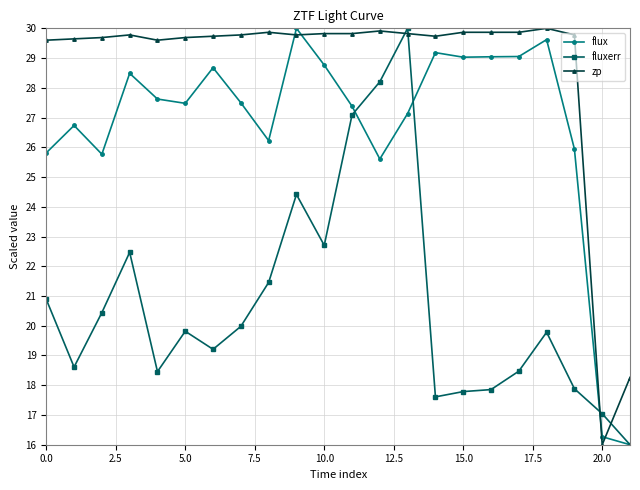

What is the minimum value shown in the chart?

16.0